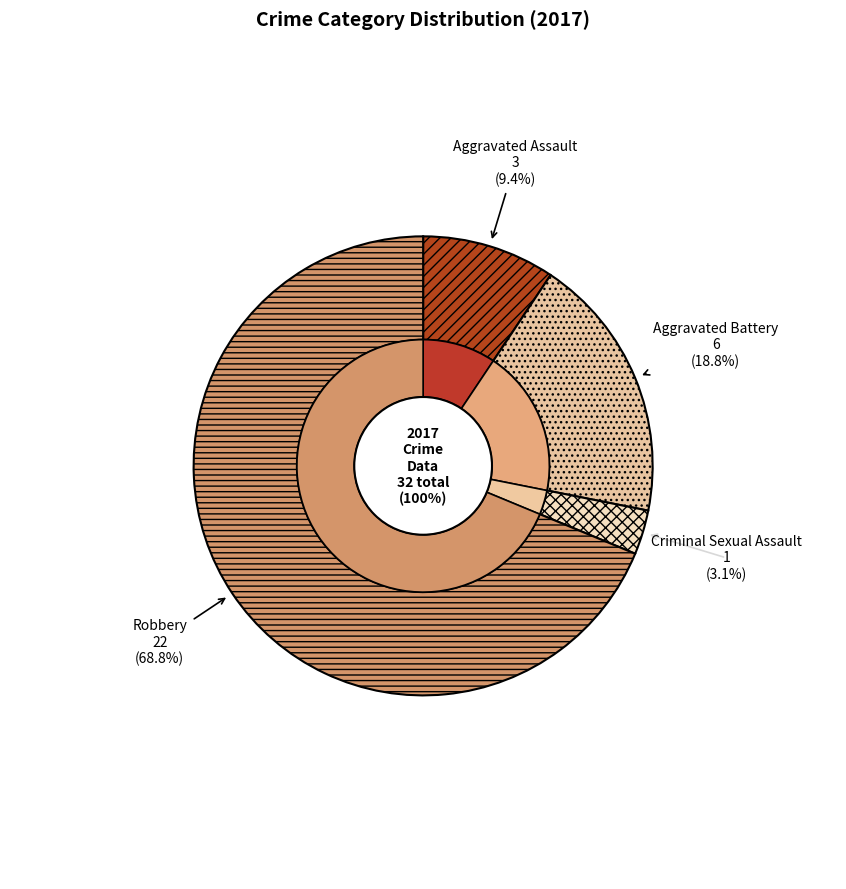

How many slices are in this pie chart?

4